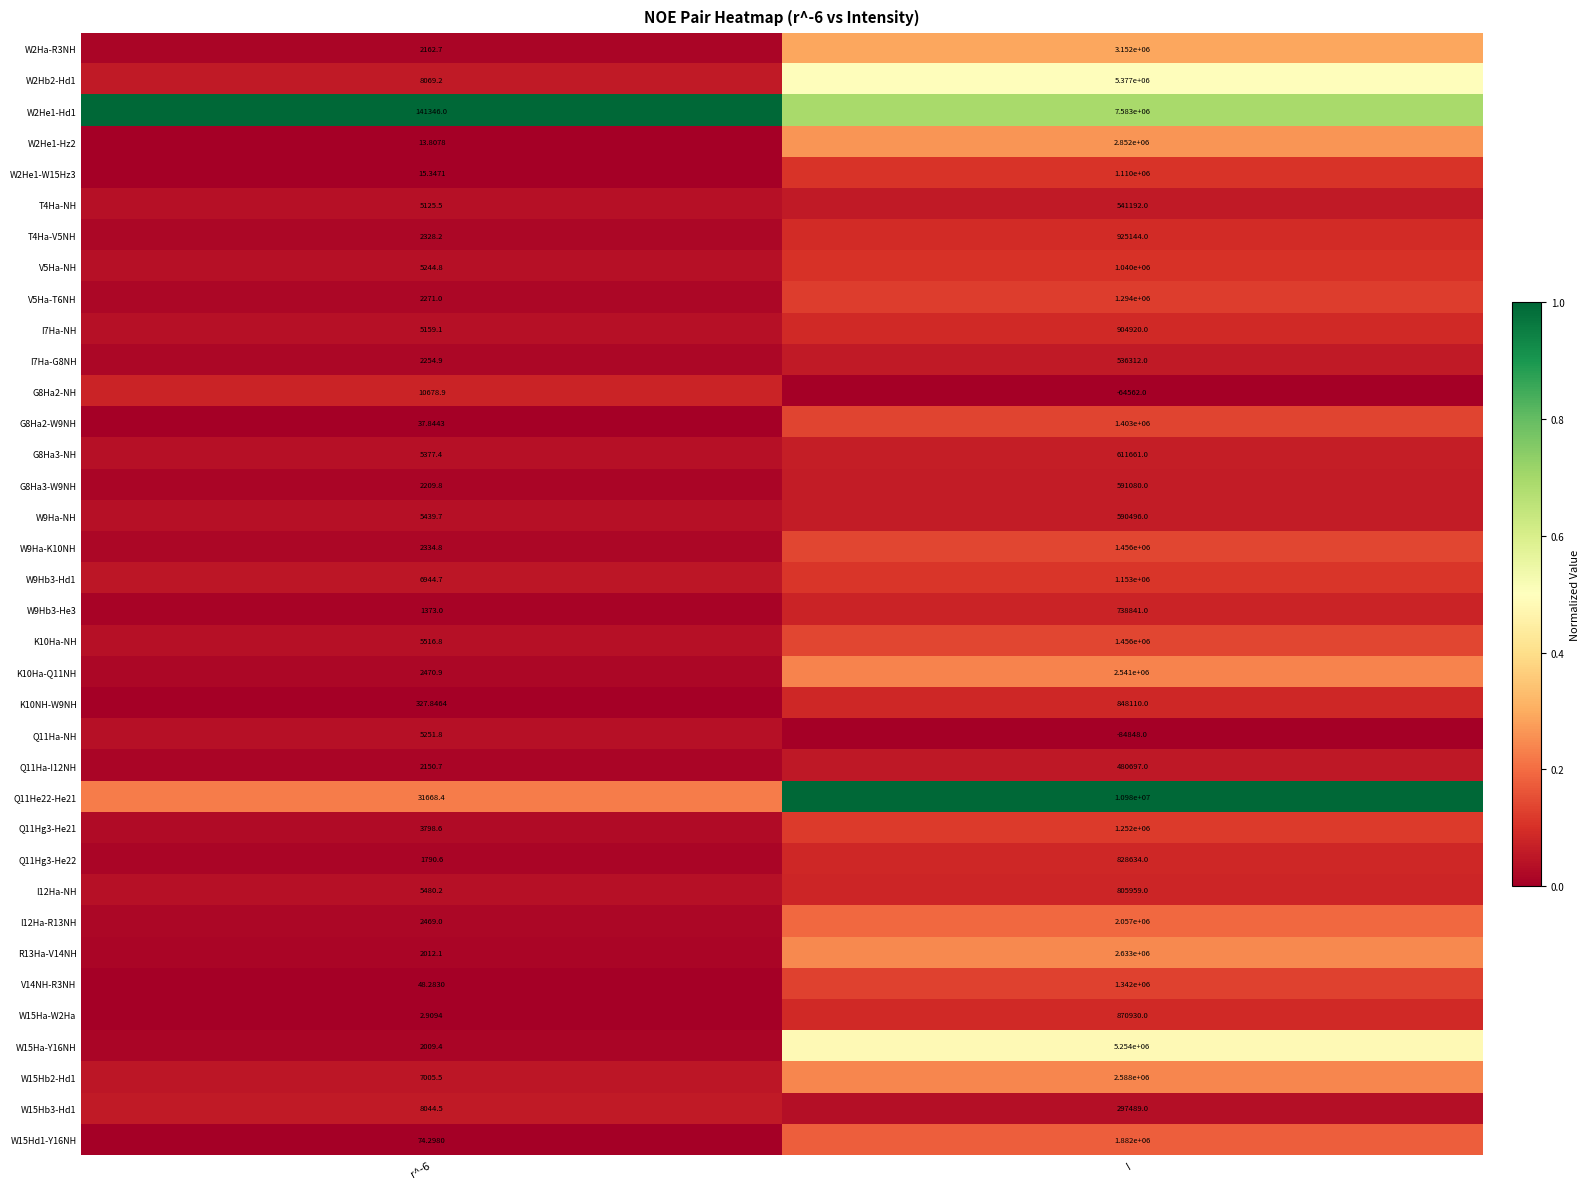

How many data points does each series have?

2